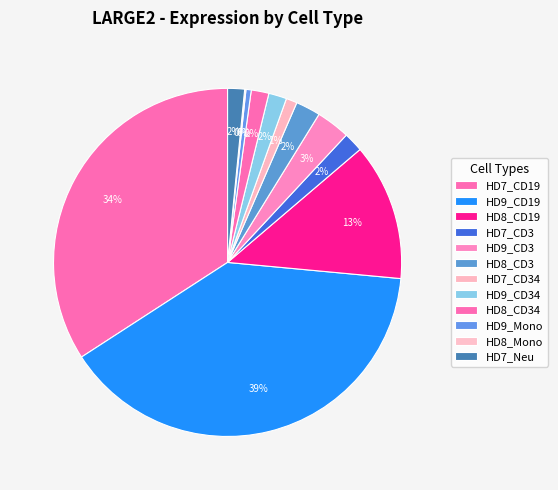

Is it true that HD7_CD34 is 6% of the pie?

False